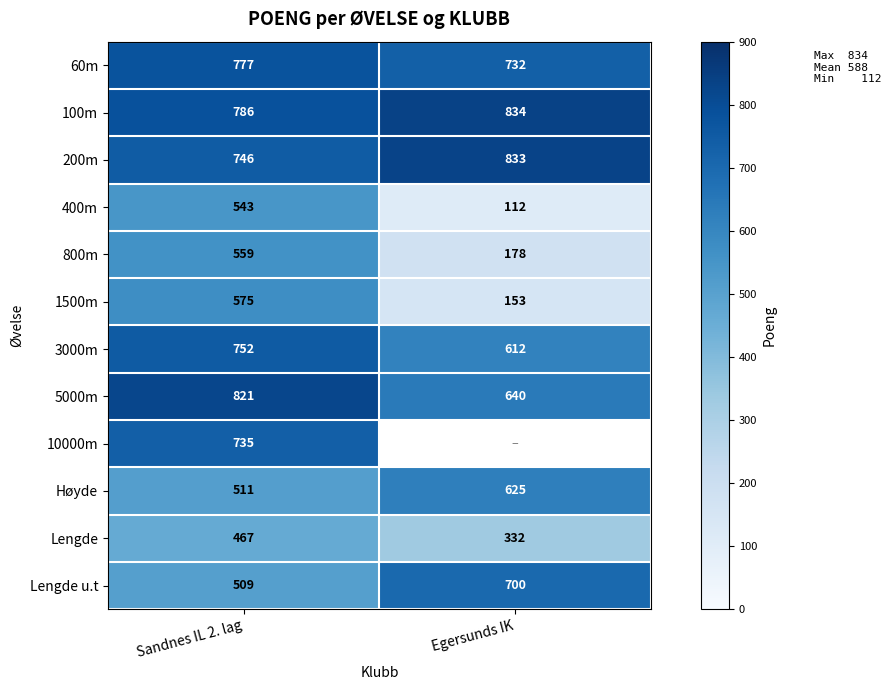

Is it true that 3000m equals 908 at Egersunds IK?

False